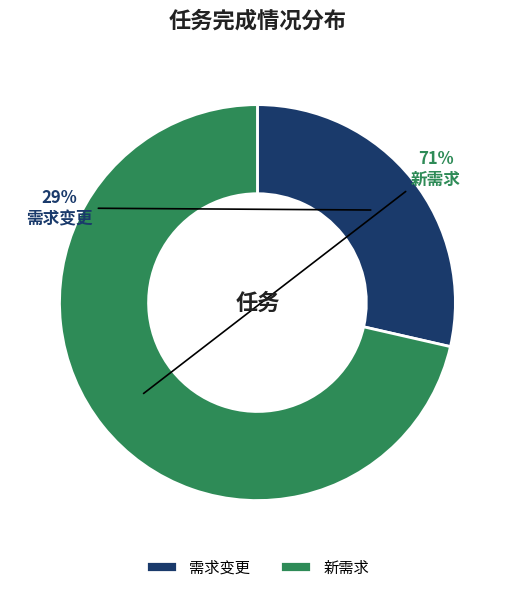

To the nearest percent, what portion does 需求变更 represent?

29%